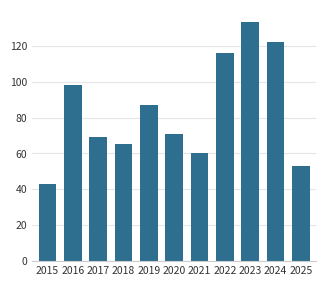

At which label is the value closest to 88?

2019